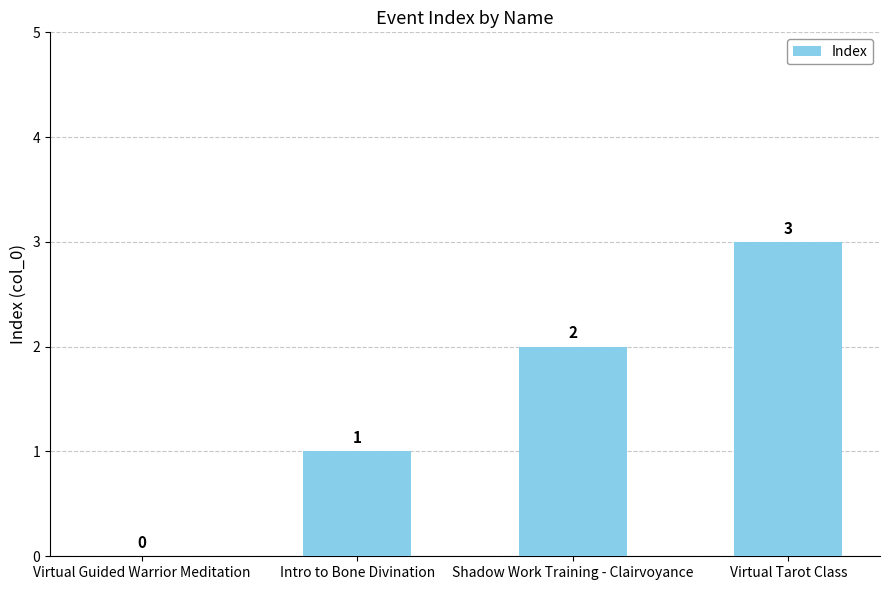

What is the greatest value displayed?

3